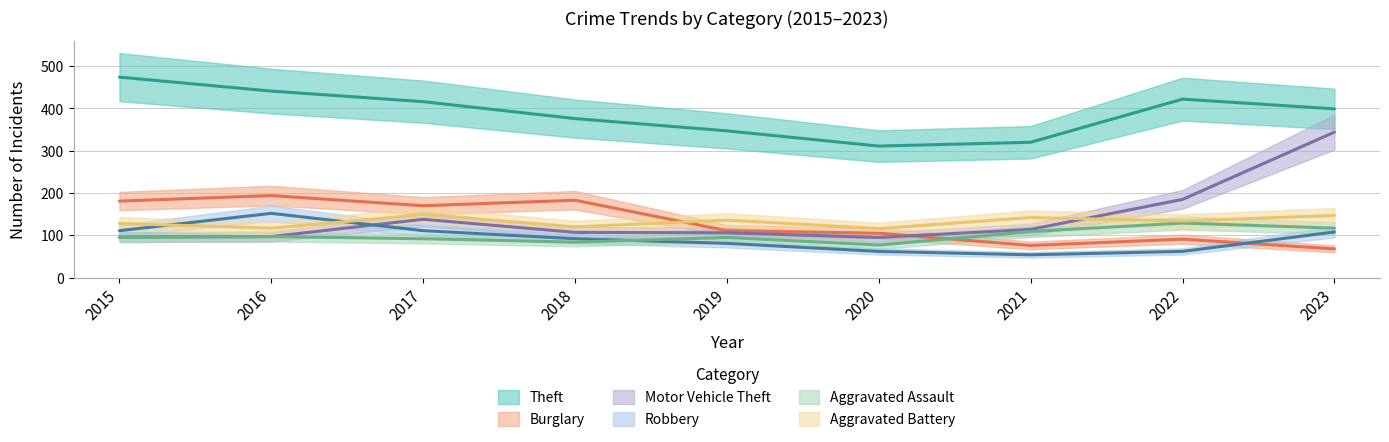

What is the sum of all Robbery values?

833